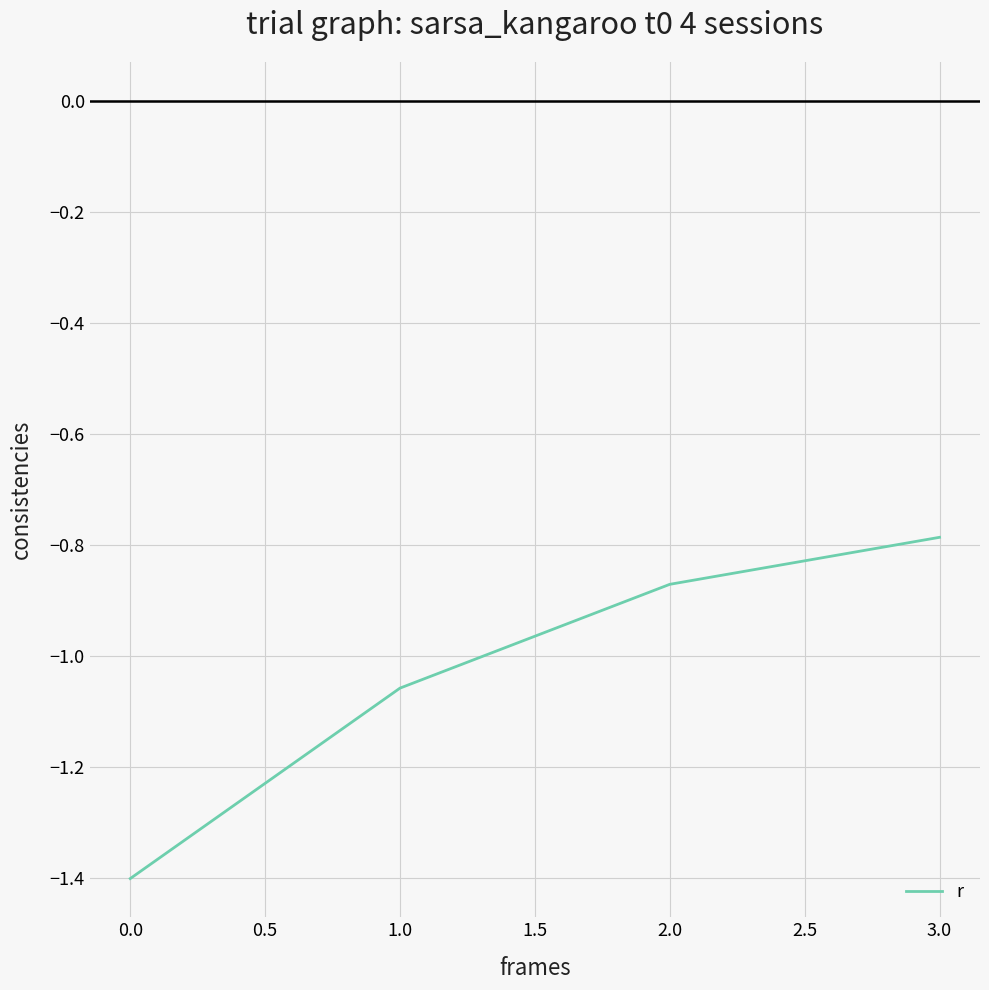

What position from the right is 0.0?

4